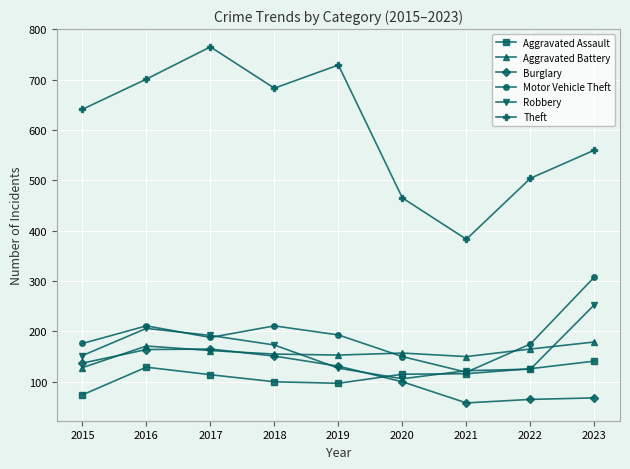

At how many categories does at least one series exceed 410?

8